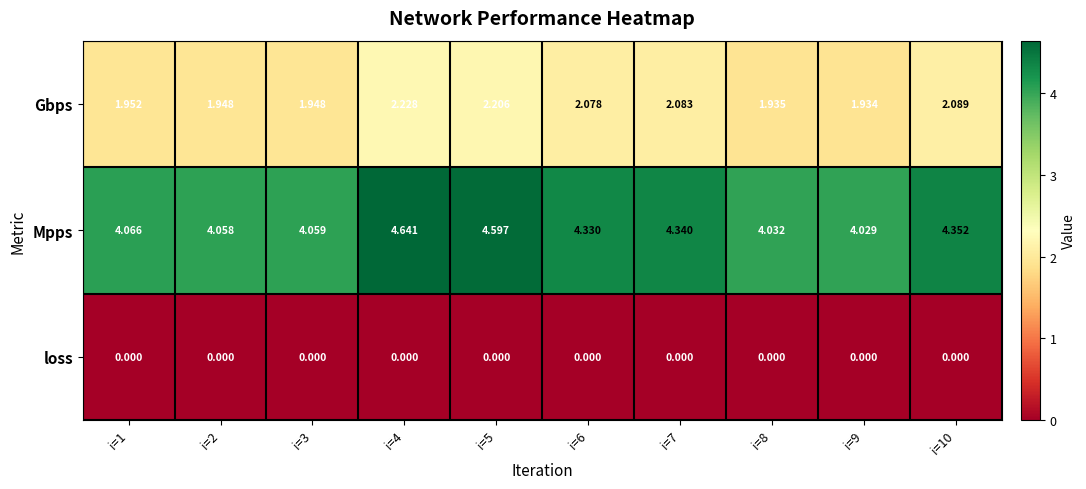

Which series changed the most between i=3 and i=10?

Mpps